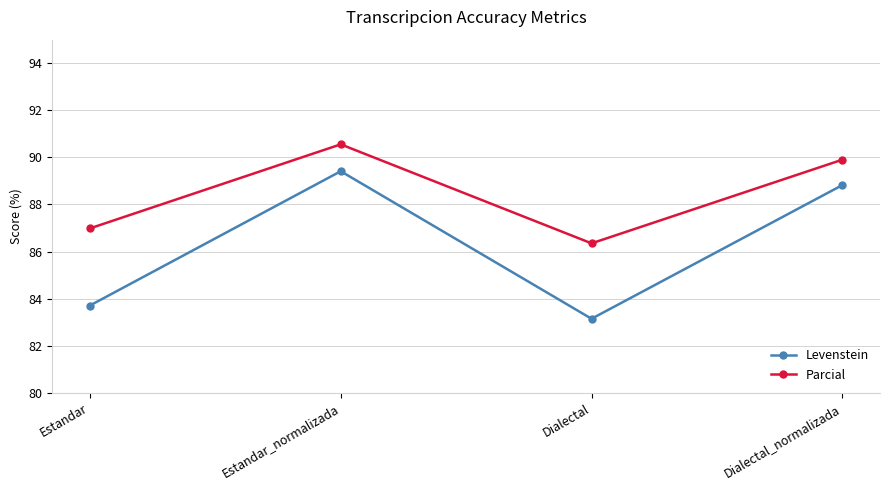

What is the spread (max minus min) of values at Dialectal?

3.2